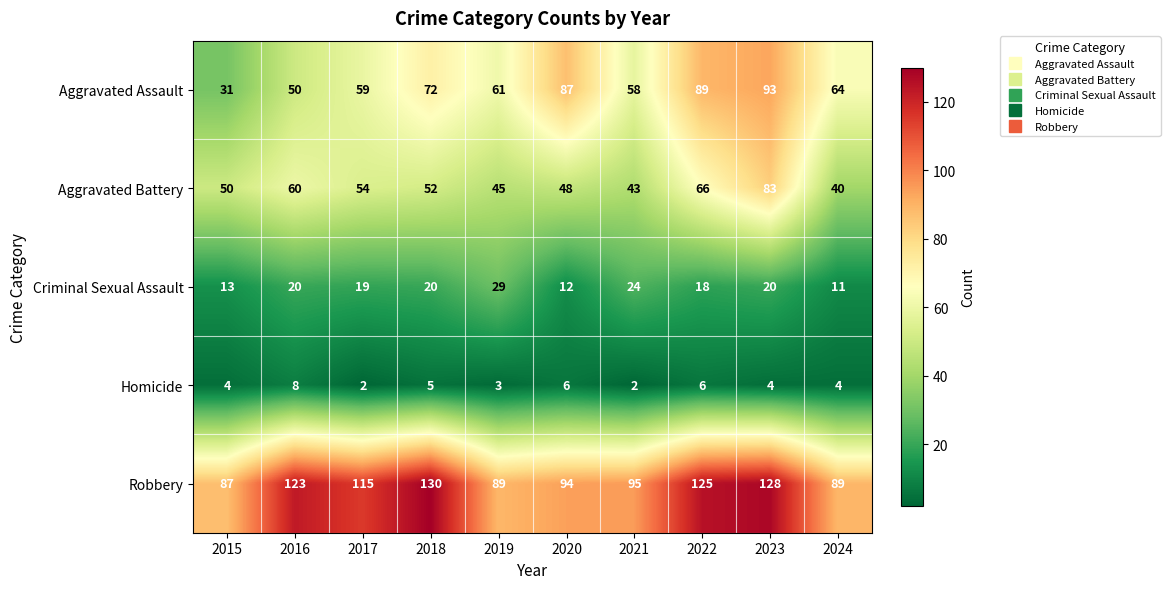

Where is Aggravated Assault nearest to the value 62?

2019